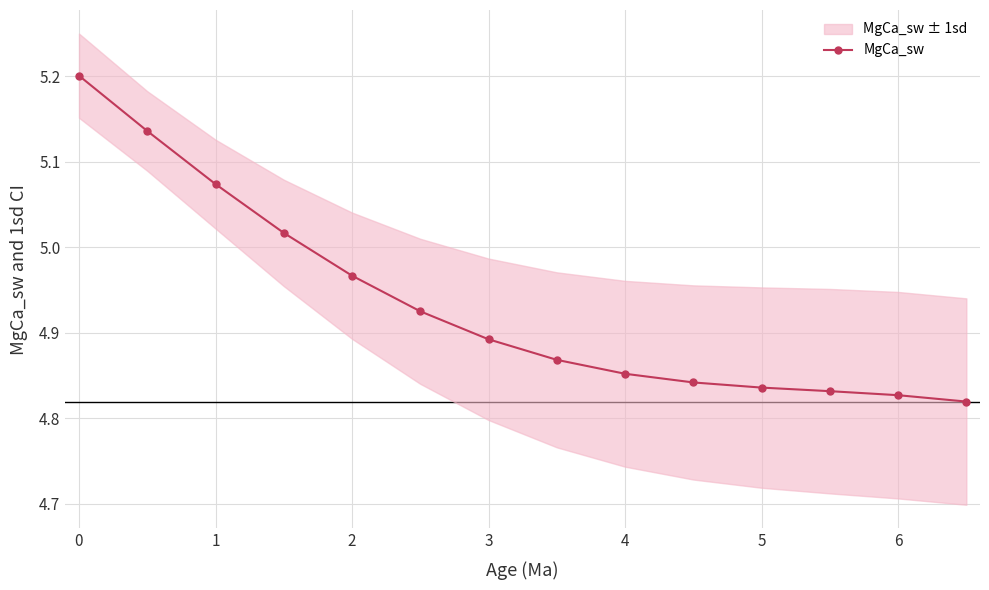

Reading left to right, transcribe all the data shown in this chart.

5.2	5.1	5.1	5.0	5.0	4.9	4.9	4.9	4.9	4.8	4.8	4.8	4.8	4.8